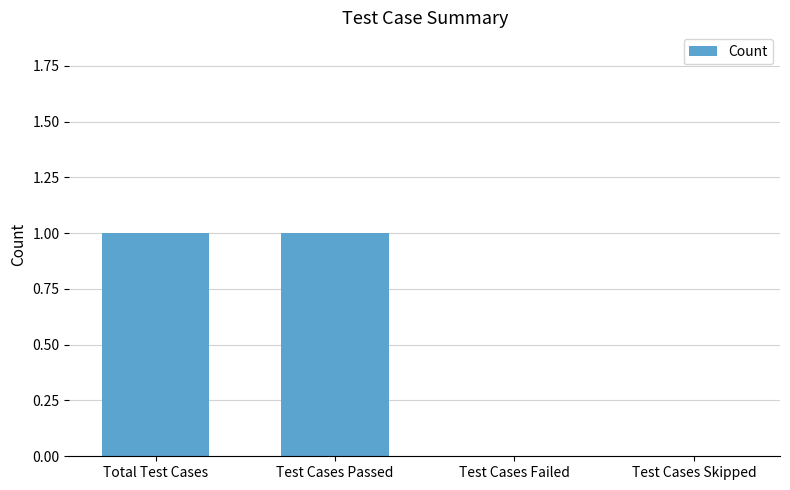

Is it true that the value at Test Cases Failed is 0?

True